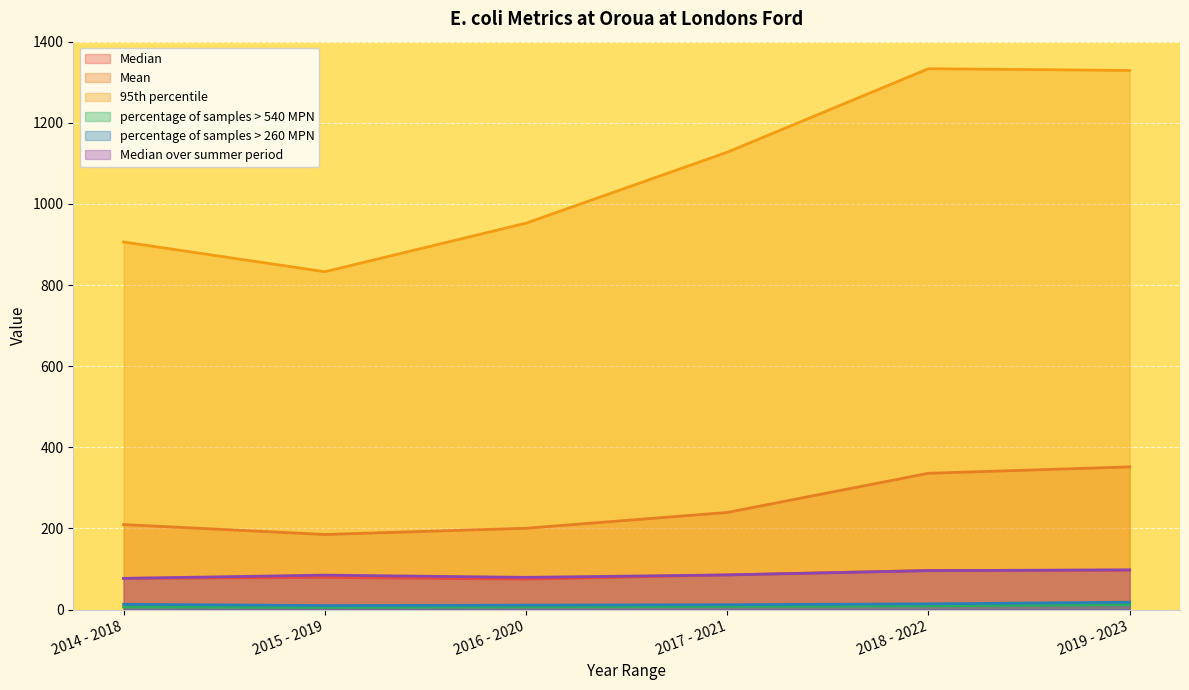

What is the difference between the highest and lowest values at 2017 - 2021?

1119.9